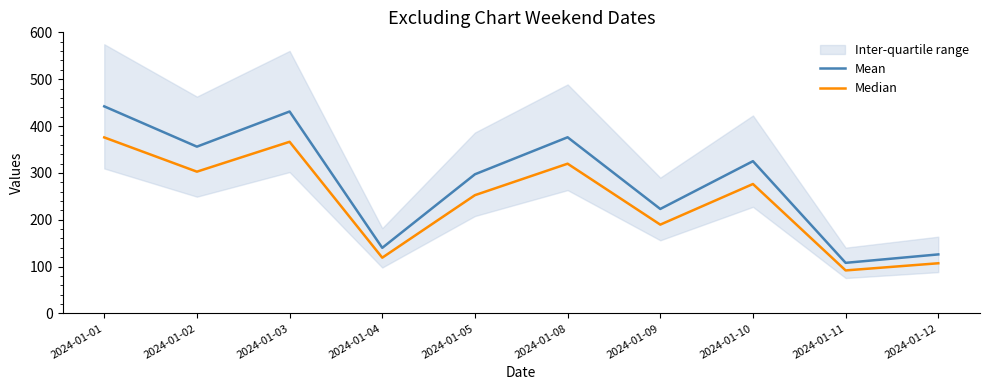

List the labels in order of Mean value, largest first.

2024-01-01, 2024-01-03, 2024-01-08, 2024-01-02, 2024-01-10, 2024-01-05, 2024-01-09, 2024-01-04, 2024-01-12, 2024-01-11